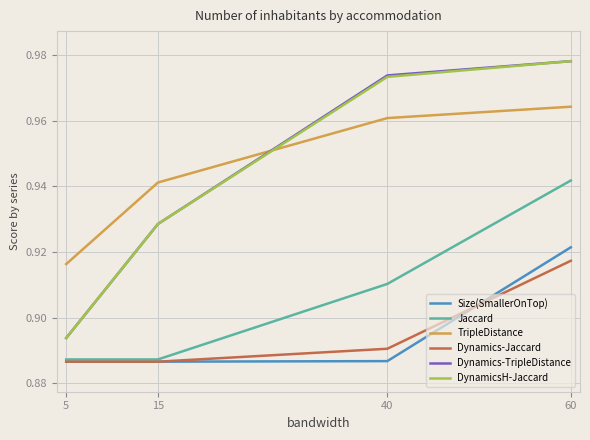

True or false: DynamicsH-Jaccard has a value of 1.4 at 40.

False